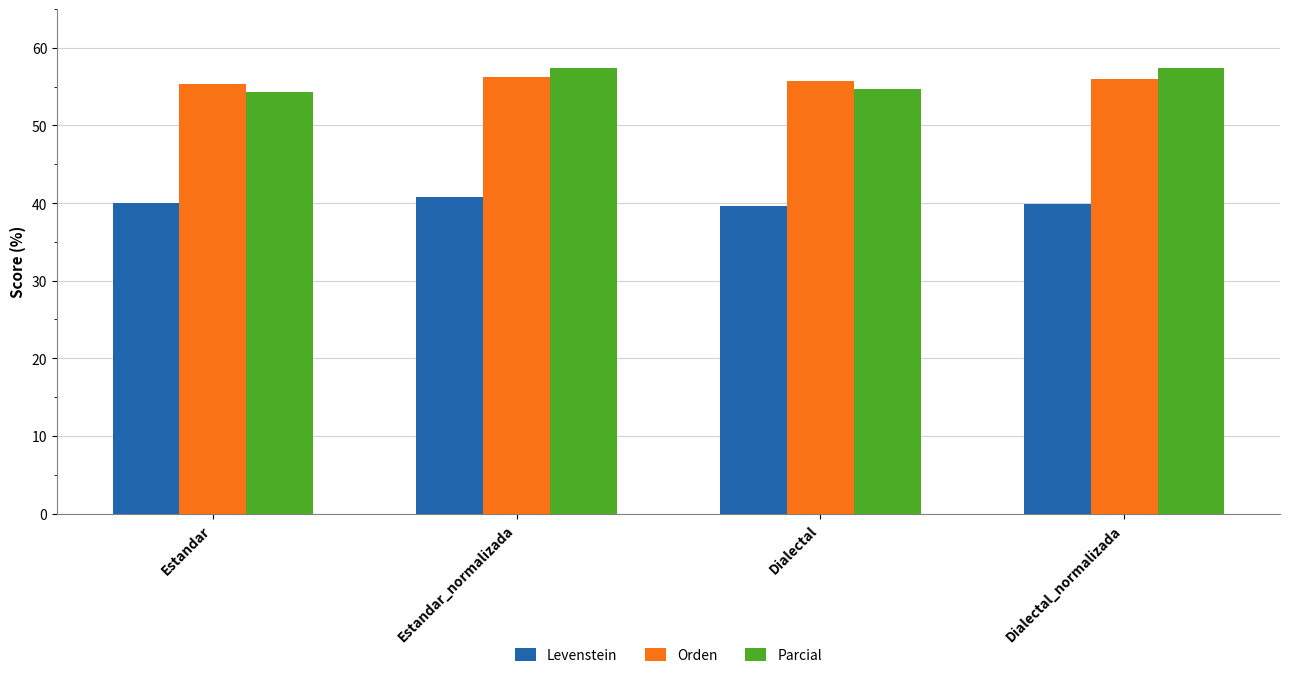

Which series has the largest range (max minus min)?

Parcial